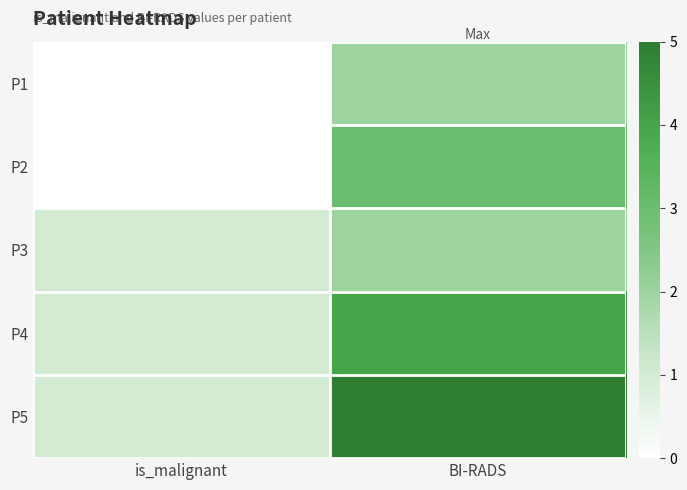

Count the number of data series in this chart.

5